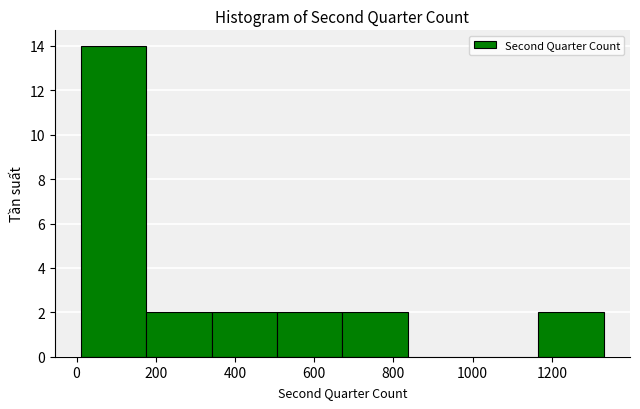

Reading left to right, transcribe this chart: for each bar, give the range it covers on the x-axis and its height. Neither the bar edges nor the heights are printed on the chart, so give them approximately, as read against the axes.

20 to 180: 14
180 to 340: 2
340 to 500: 2
500 to 680: 2
680 to 840: 2
840 to 1000: 0
1000 to 1160: 0
1160 to 1340: 2